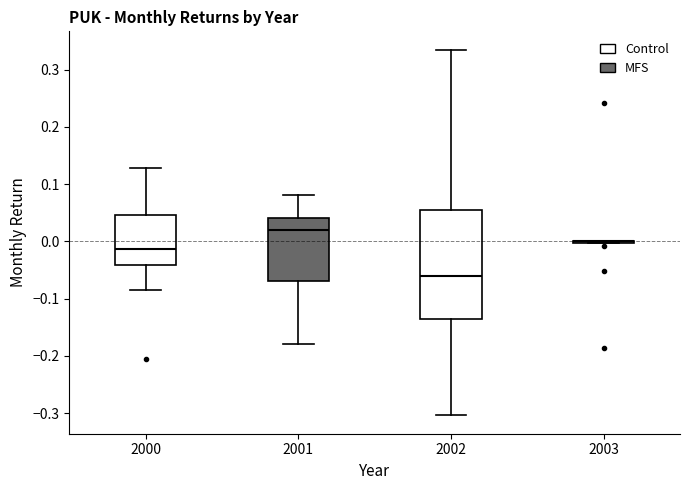

Comparing the boxes themselves (not the whiskers), which one is the tallest?

2002